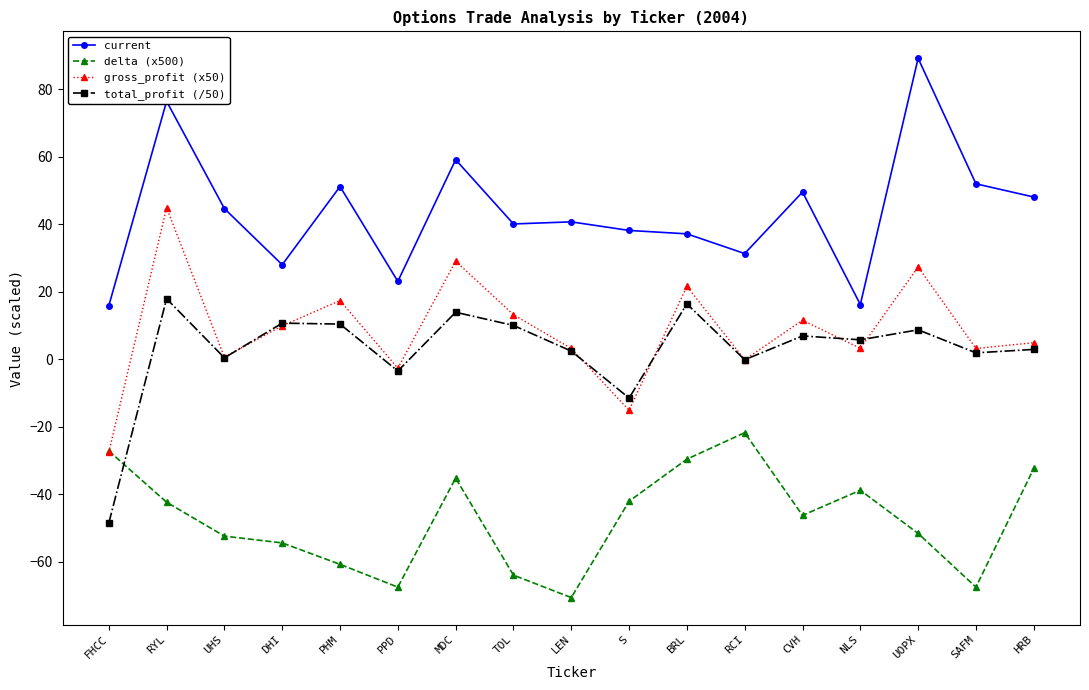

What is the average value of the delta (x500) series?

-47.3